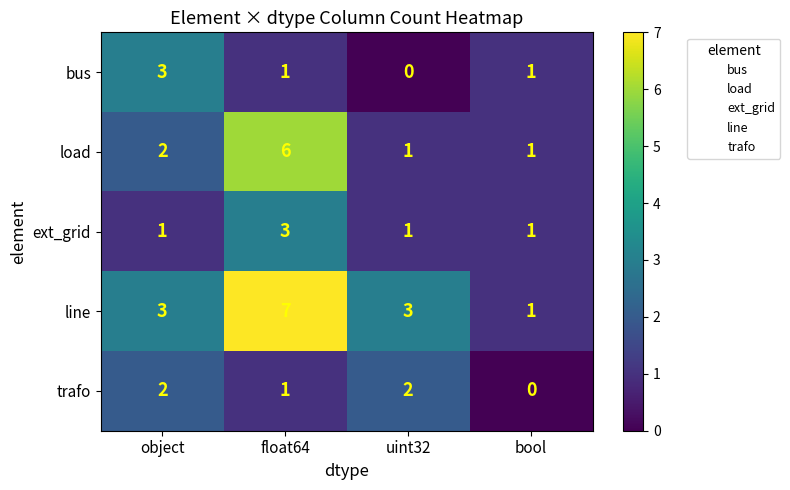

What is the greatest value displayed?

7